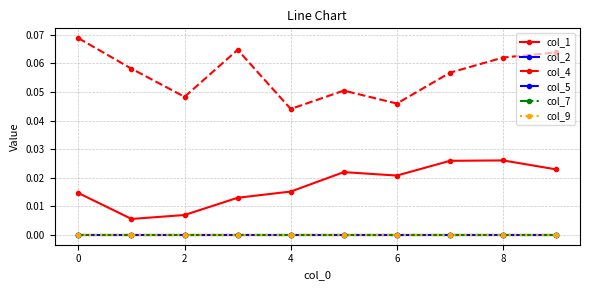

Is this an area chart (filled region under the line)?

No